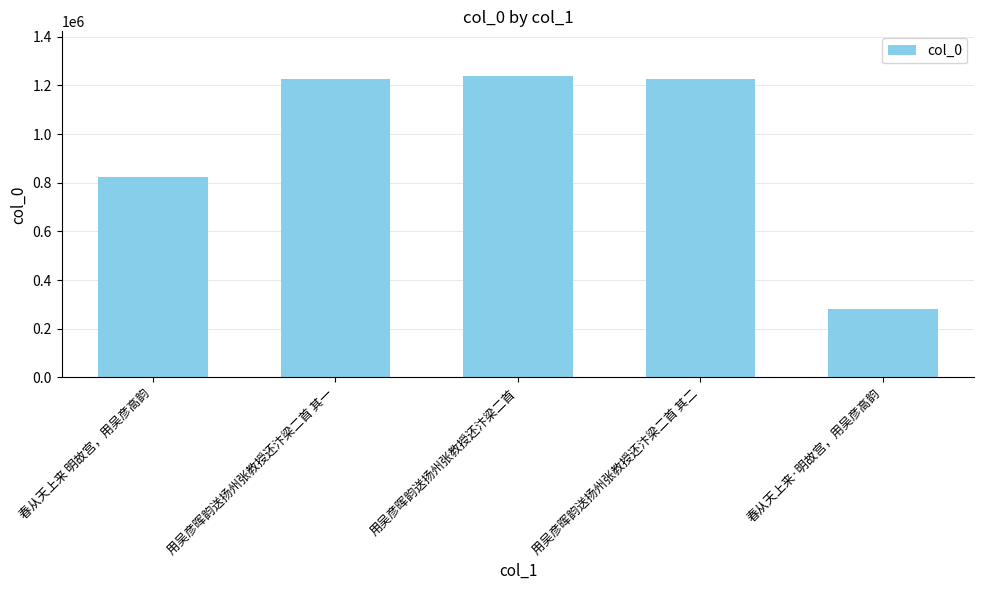

What is the sum of all values?

4788225